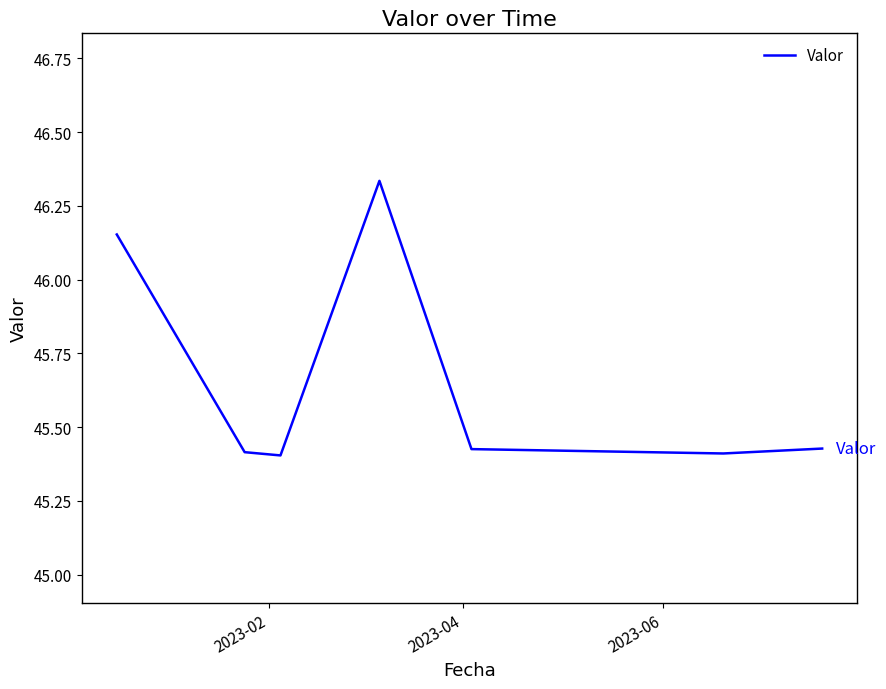

What is the difference between the maximum and second lowest values?

0.9